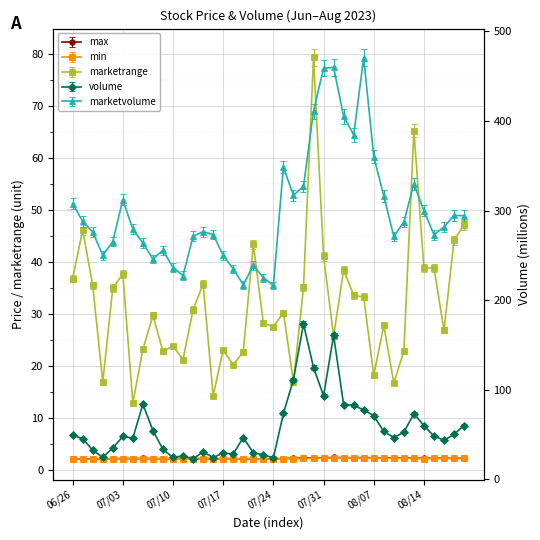

Which series has the largest range (max minus min)?

marketvolume